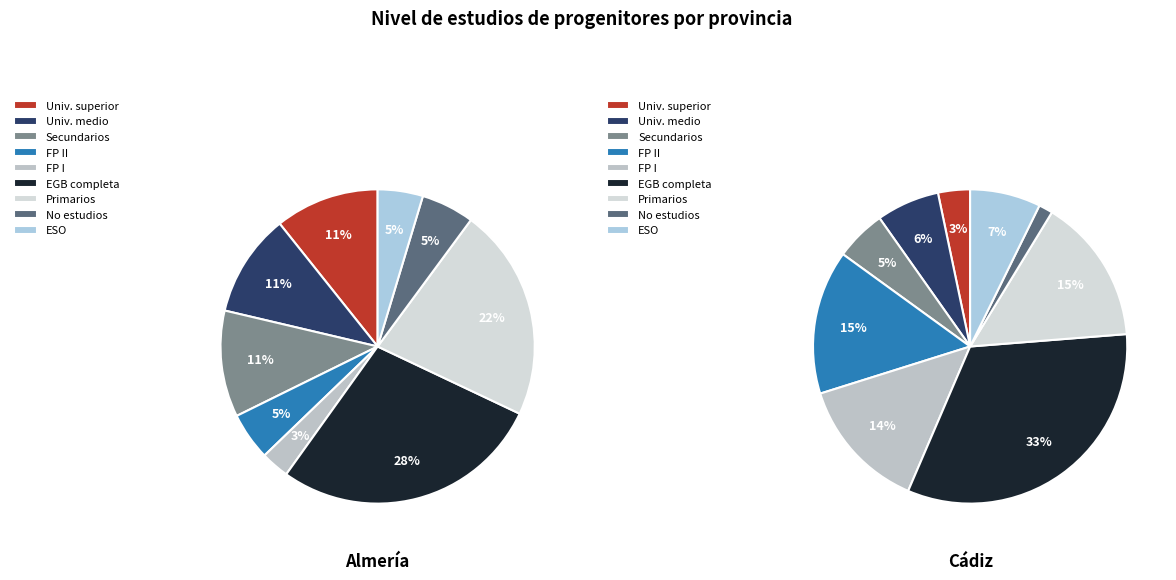

Is it true that EGB completa is 28% of the pie?

True